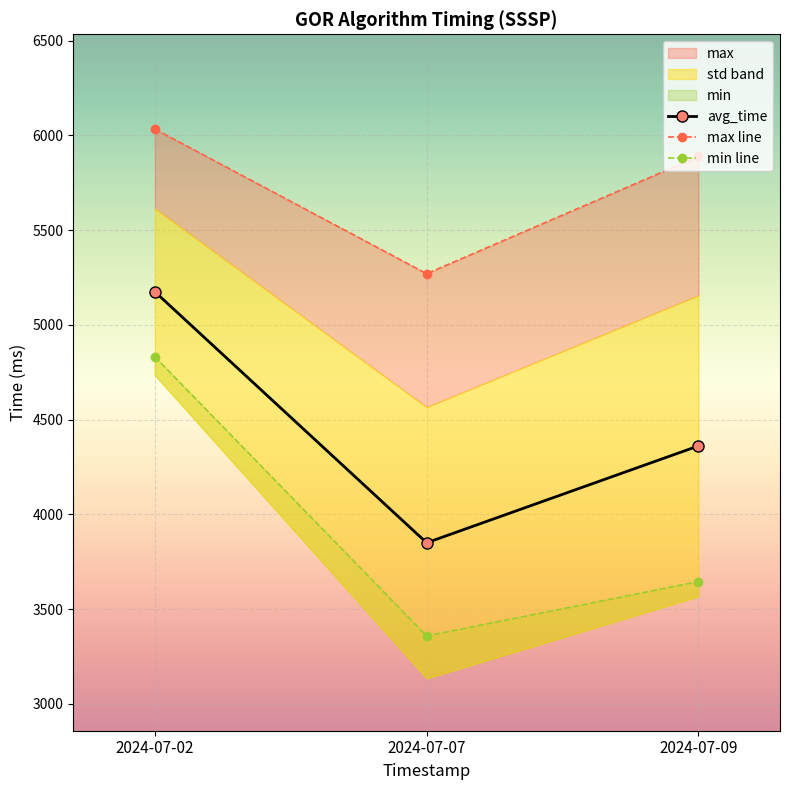

Which has a higher value, 2024-07-09 or 2024-07-02?

2024-07-02